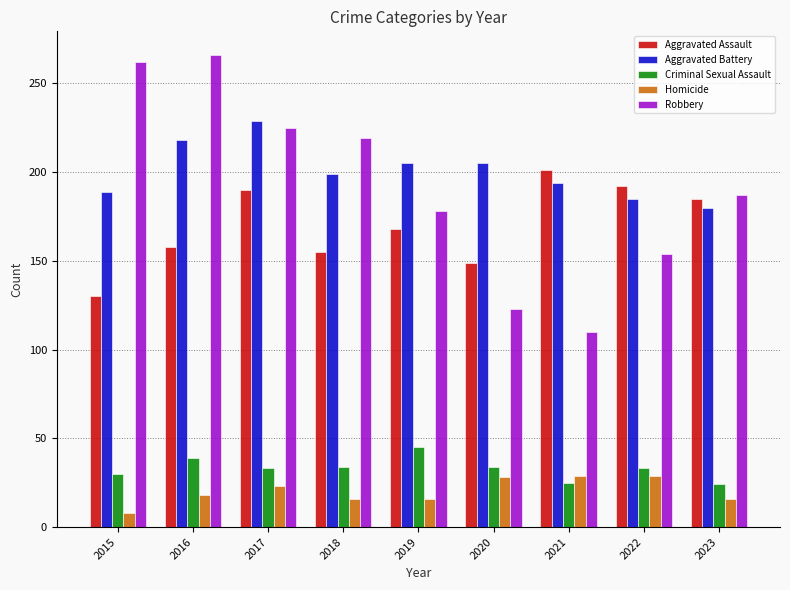

How many groups of bars are there?

9